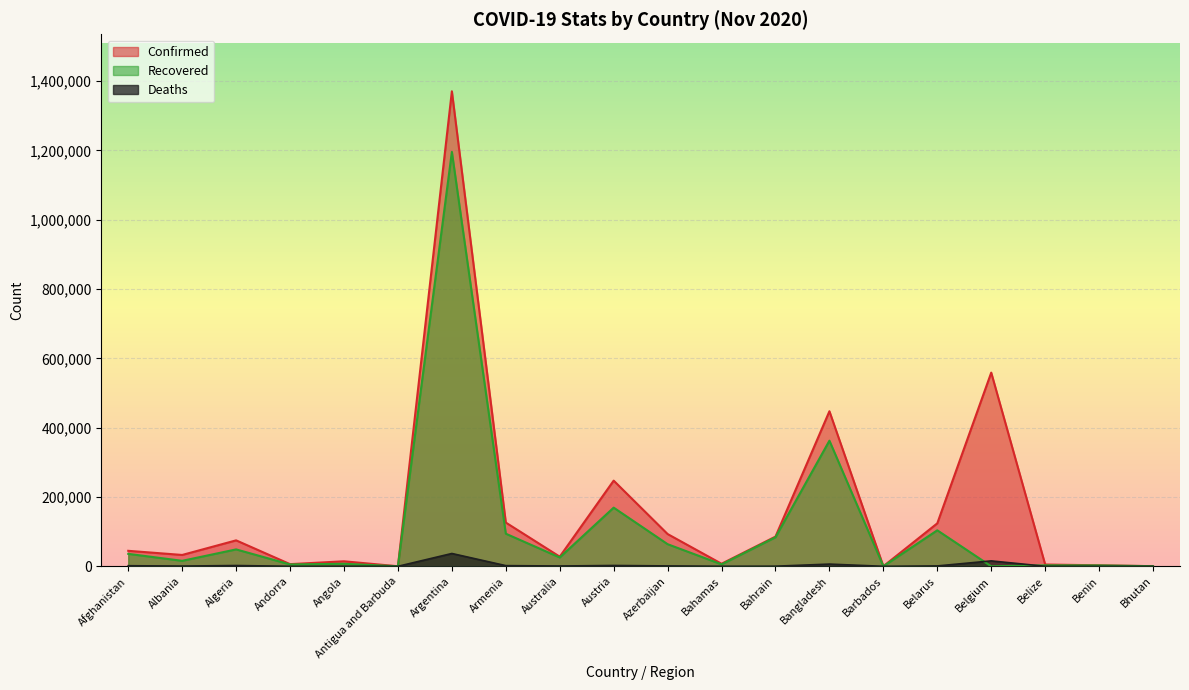

What is the difference between the highest and lowest values at Belize?

5067